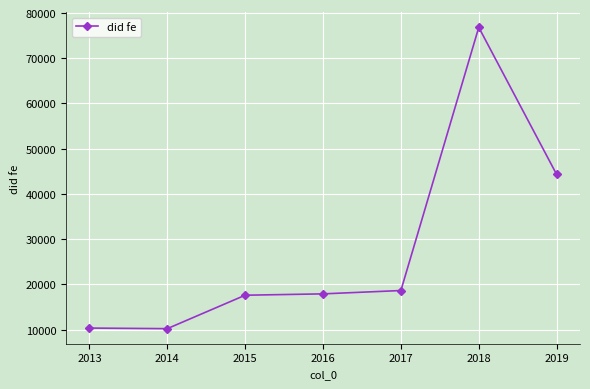

What is the minimum value shown in the chart?

10202